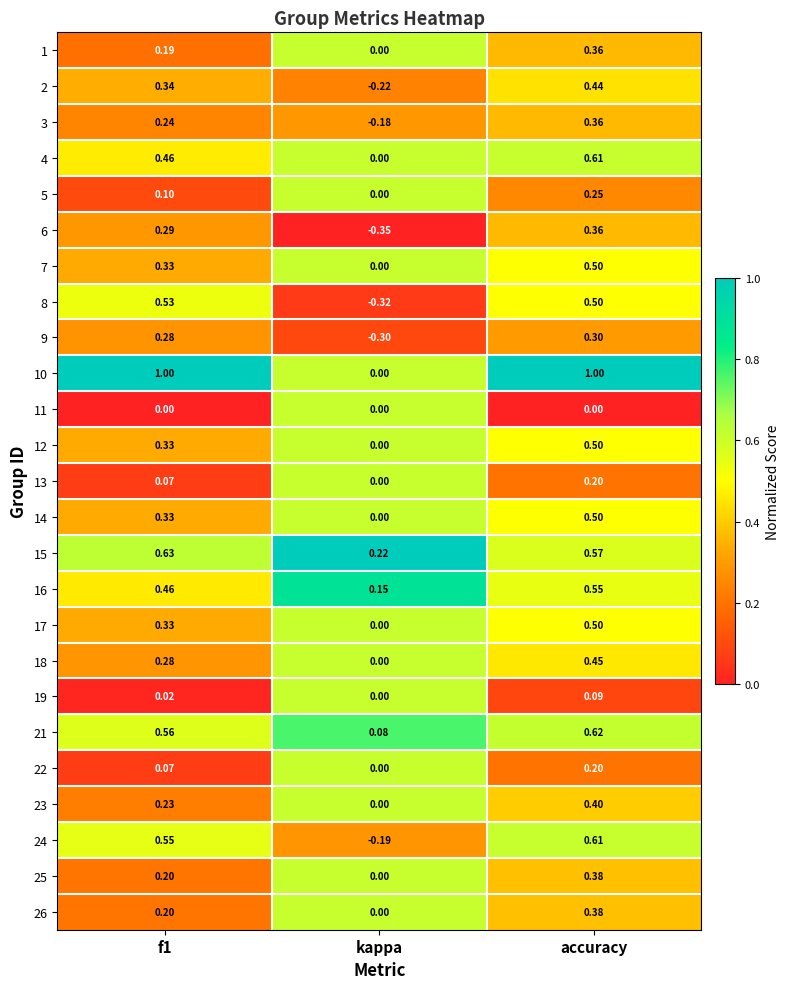

At which category is the sum across all series the highest?

accuracy